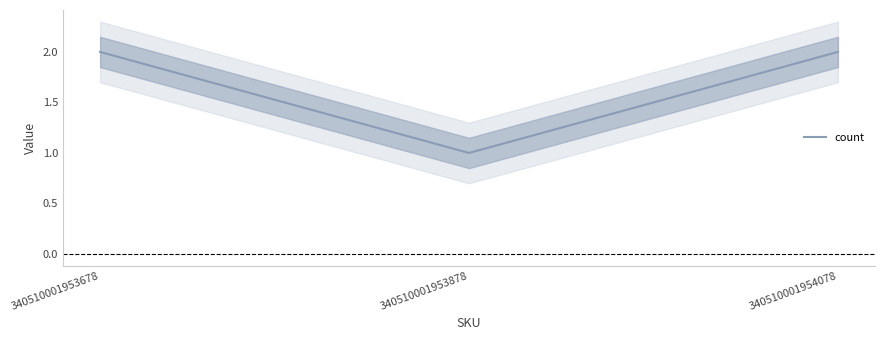

What is the maximum value shown in the chart?

2